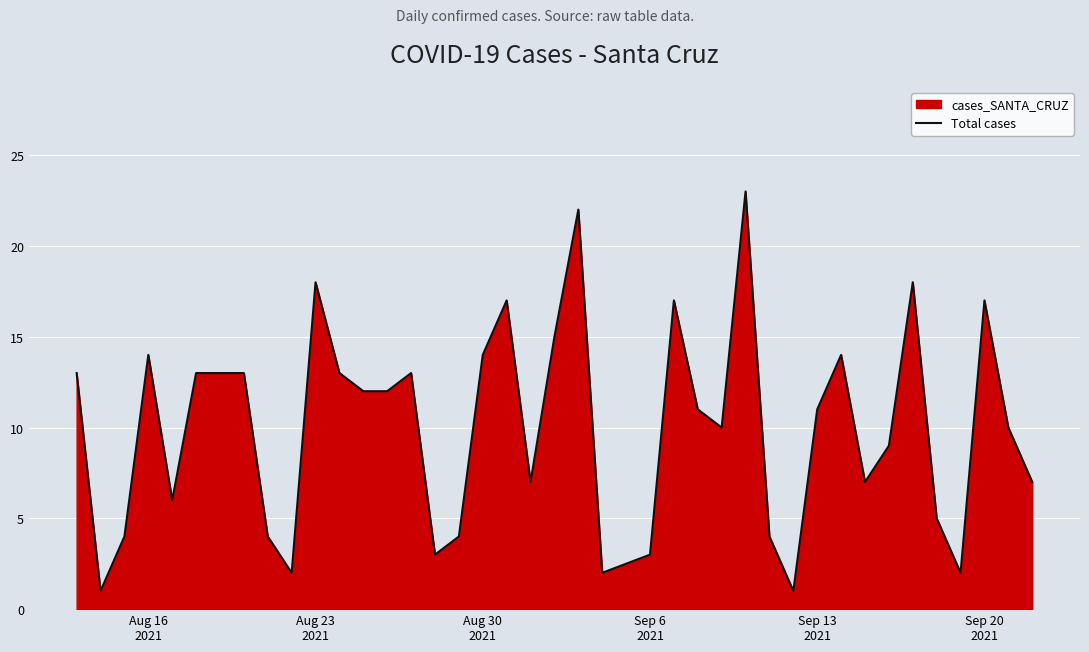

What is the difference between the maximum and minimum values?

22